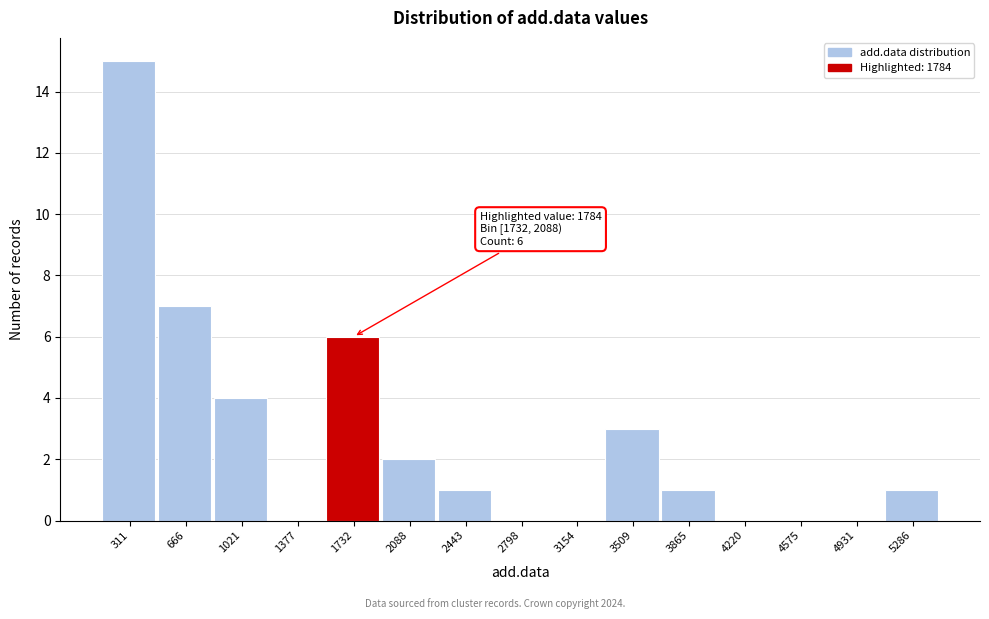

Reading left to right, list all the values displayed in this chart.

311=15	666=7	1021=4	1377=0	1732=6	2088=2	2443=1	2798=0	3154=0	3509=3	3865=1	4220=0	4575=0	4931=0	5286=1